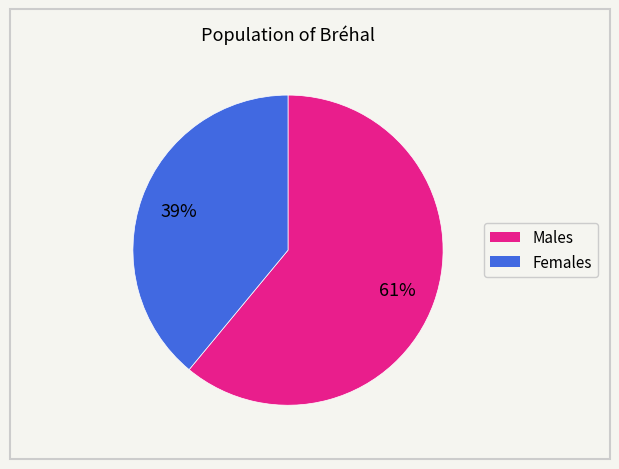

How many slices are in this pie chart?

2